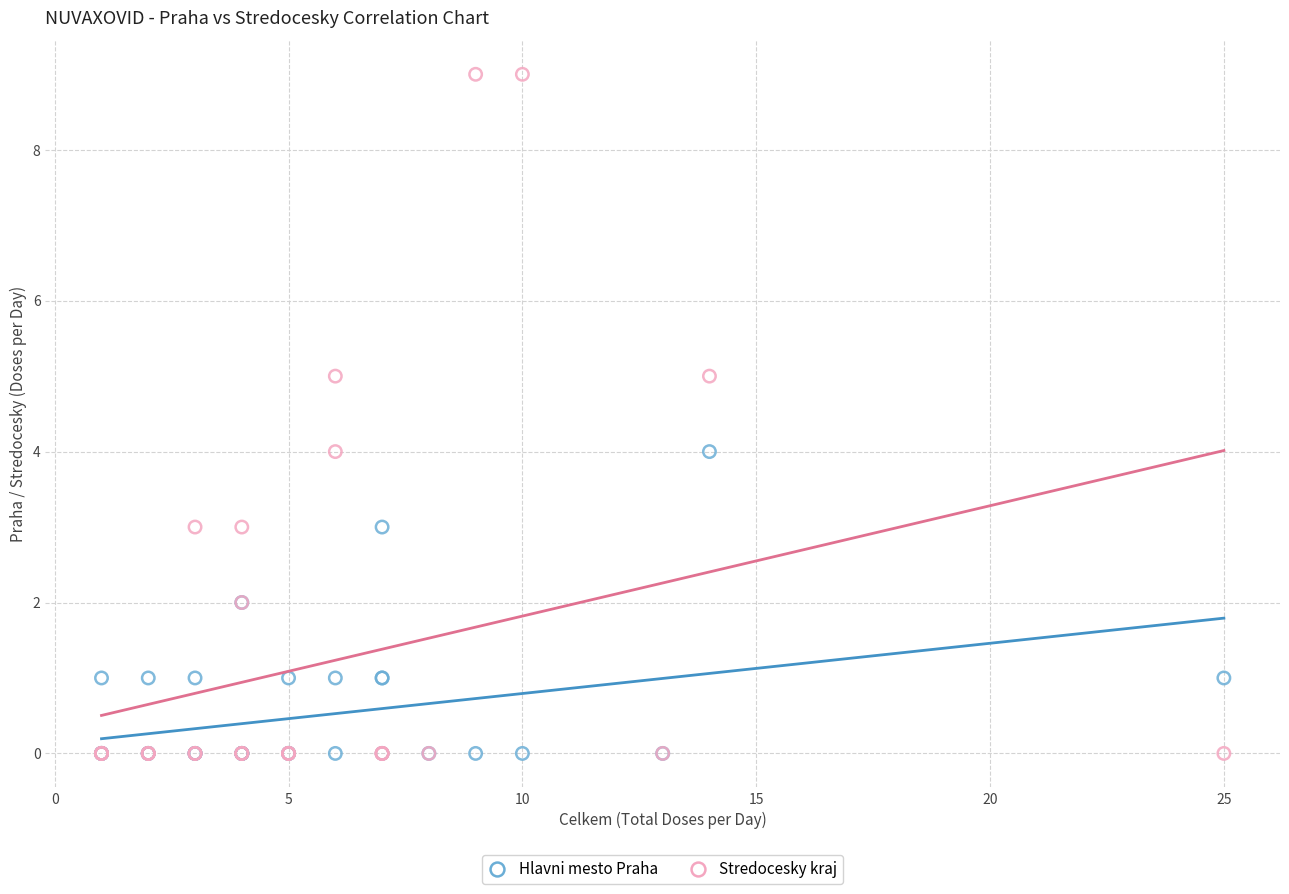

What are all the series names shown in the legend?

Hlavni mesto Praha, Stredocesky kraj